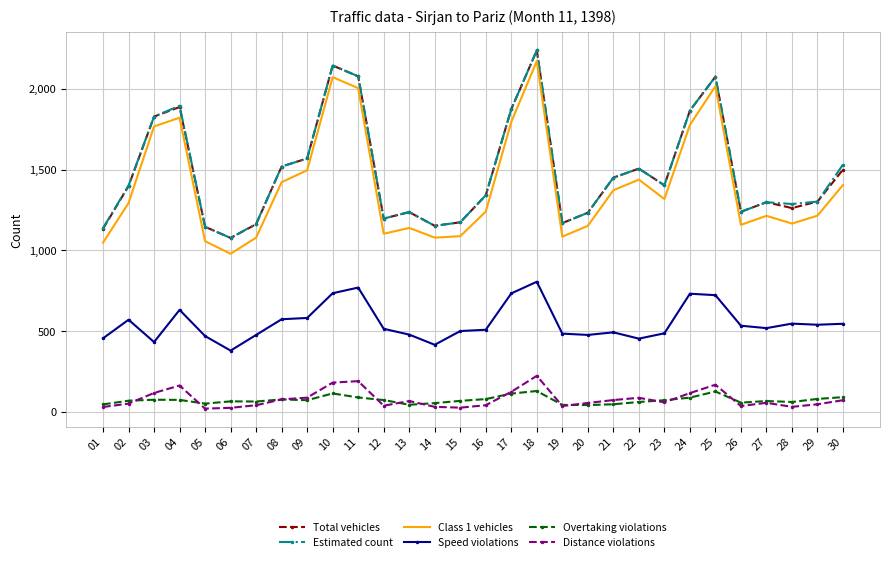

At which label does Distance violations first exceed 60?

03